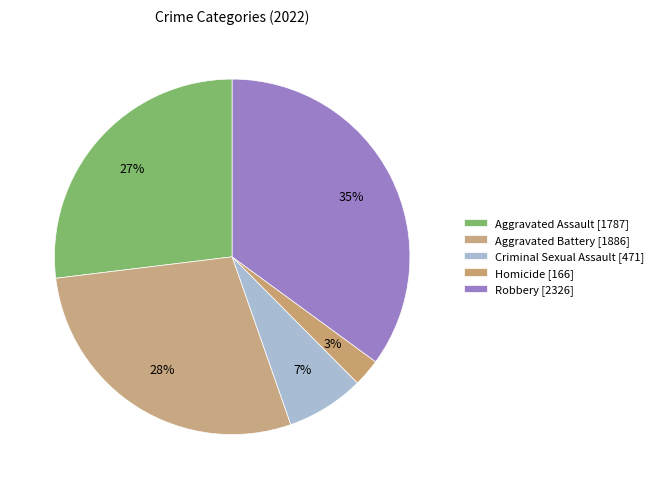

How many segments does this pie chart have?

5